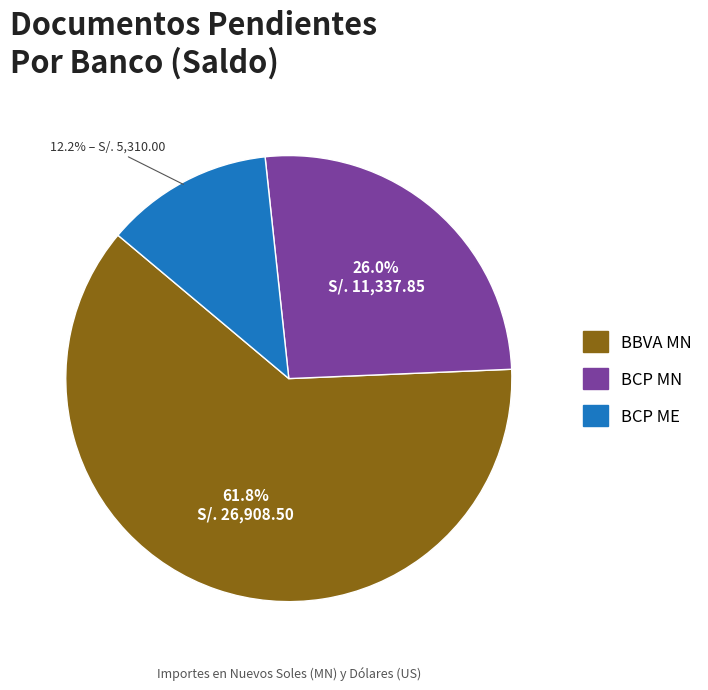

Is there a majority slice in this chart?

Yes